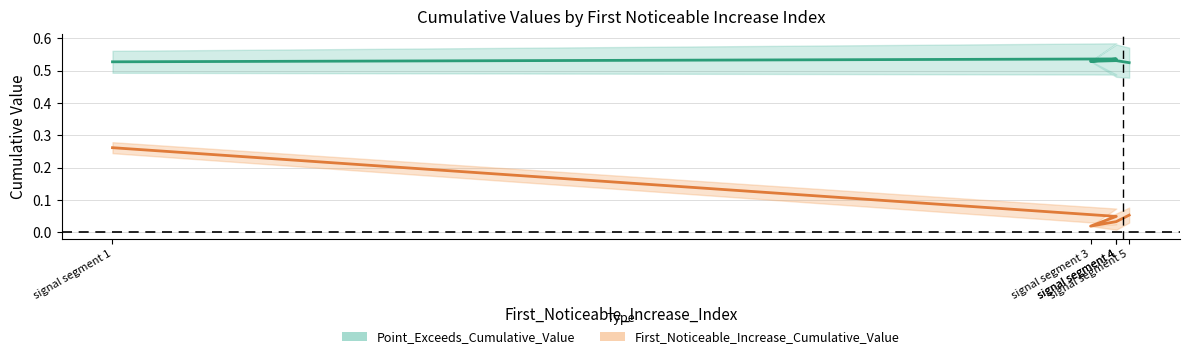

The value of First_Noticeable_Increase_Cumulative_Value at signal segment 4 is 0.0. True or false?

True